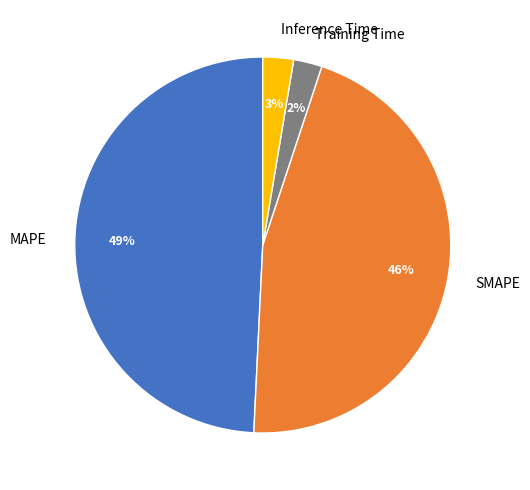

Which slice is the largest?

MAPE